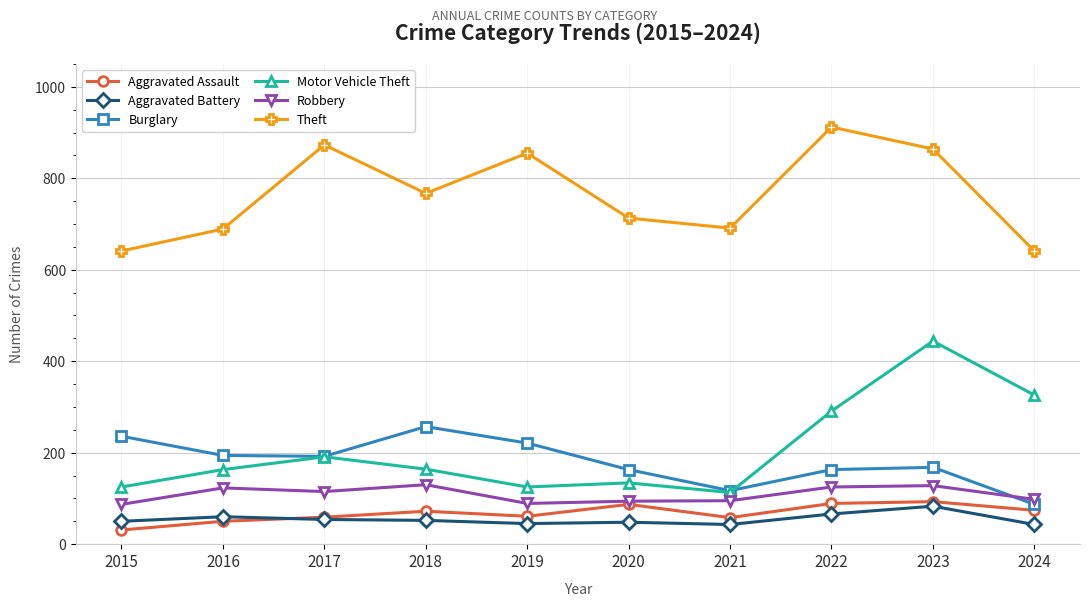

What is the average value of the Aggravated Battery series?

54